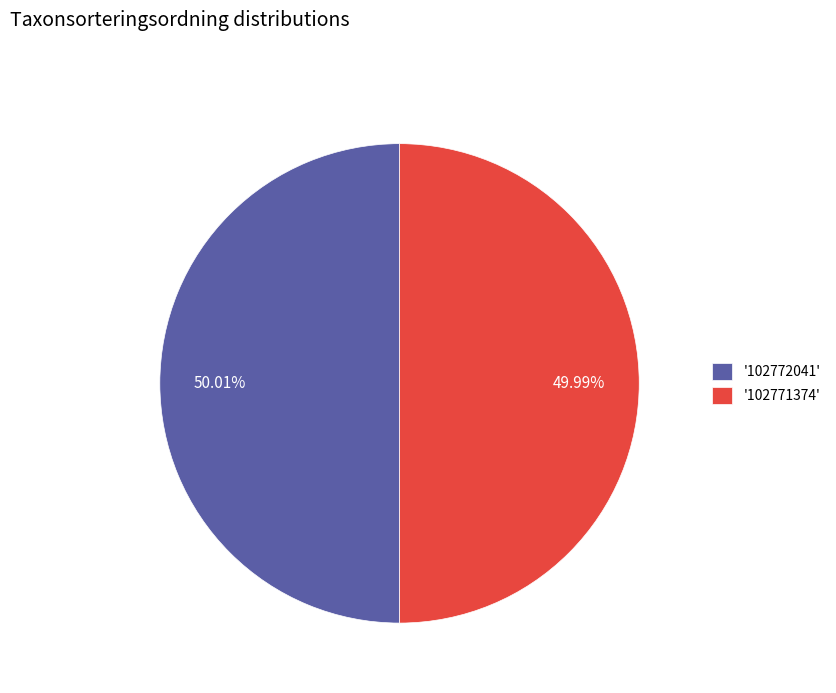

Combined, do '102772041' and '102771374' account for over 50%?

Yes